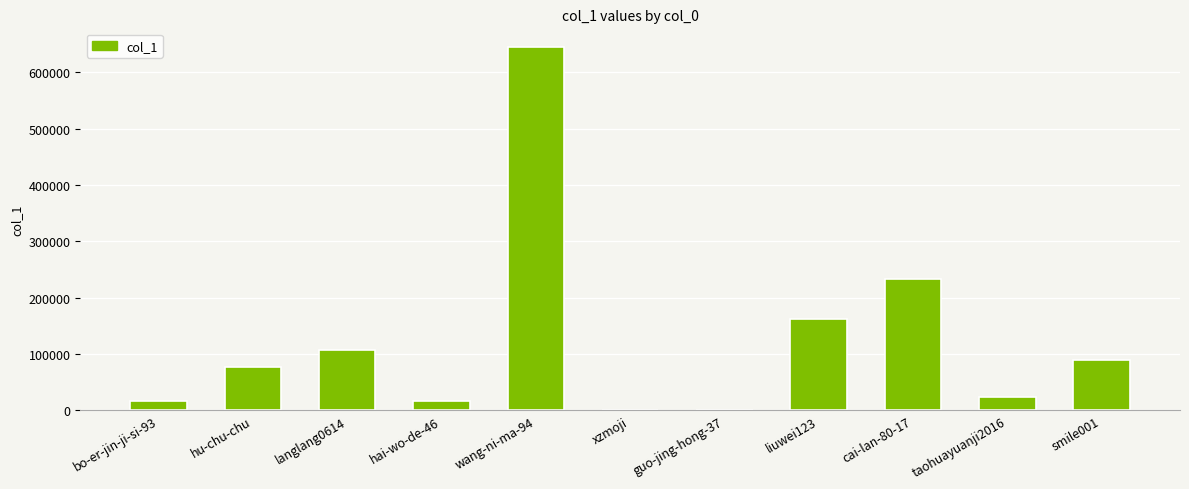

What is the maximum value shown in the chart?

645980